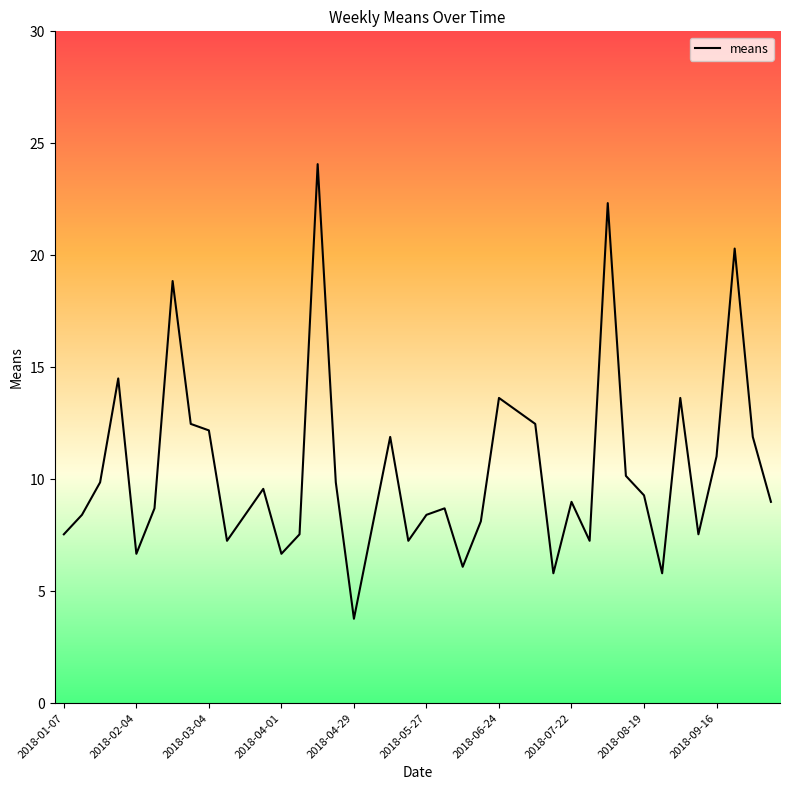

What is the average value?

10.4